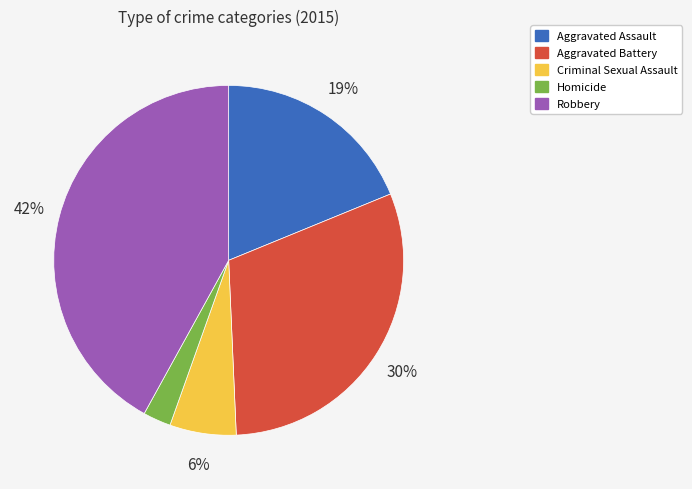

Is the sum of Robbery and Homicide greater than half?

No